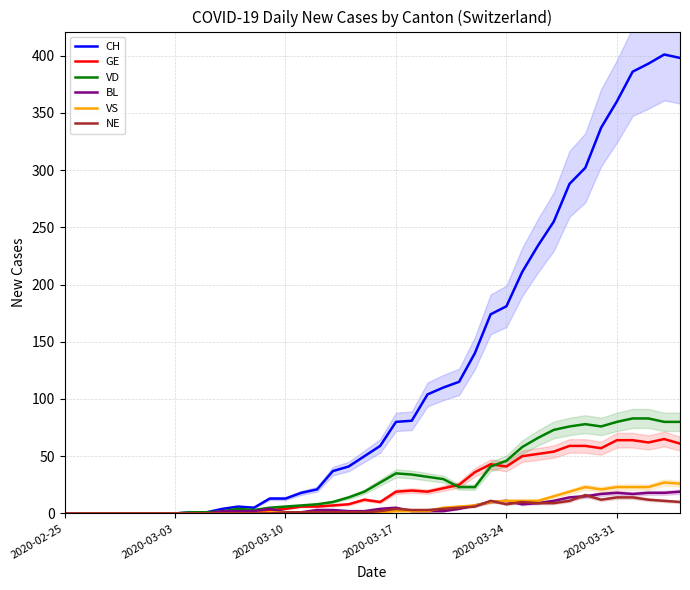

How many positive values does the VD series have?

32